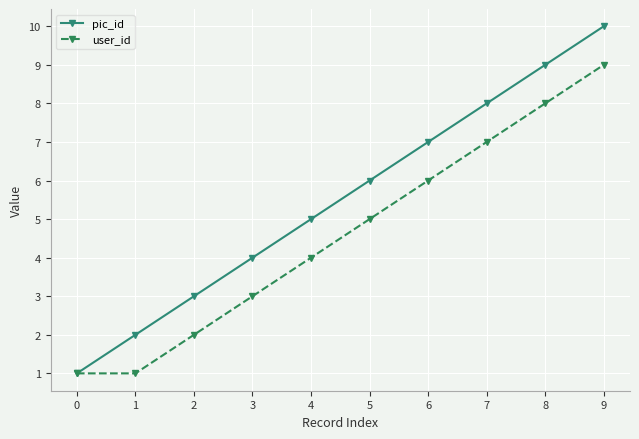

Rank the series by their maximum value, from highest to lowest.

pic_id, user_id